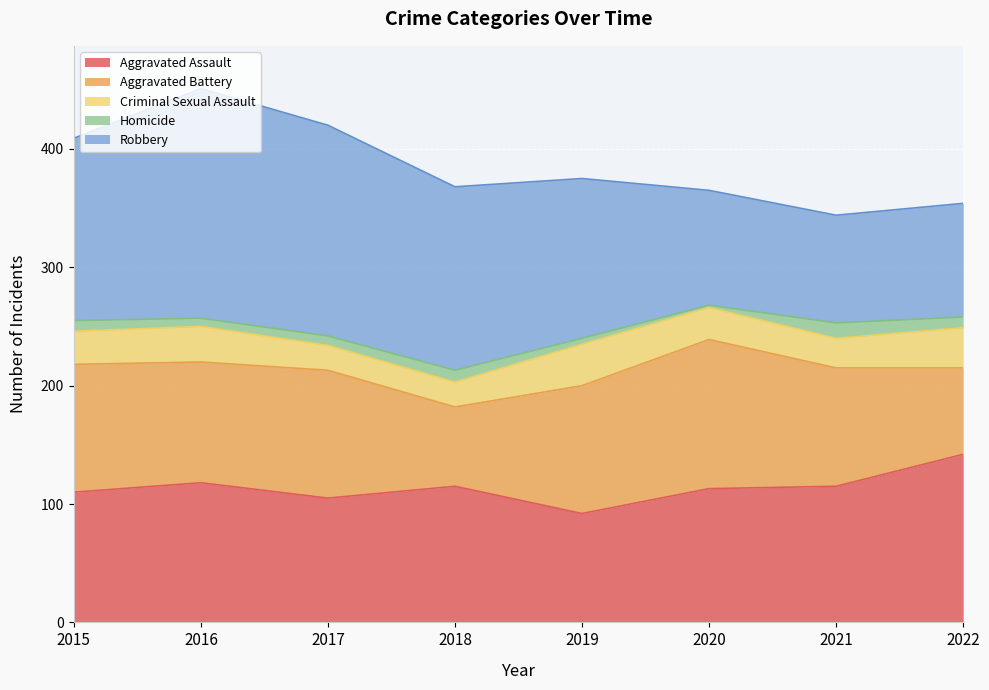

Count the number of data series in this chart.

5